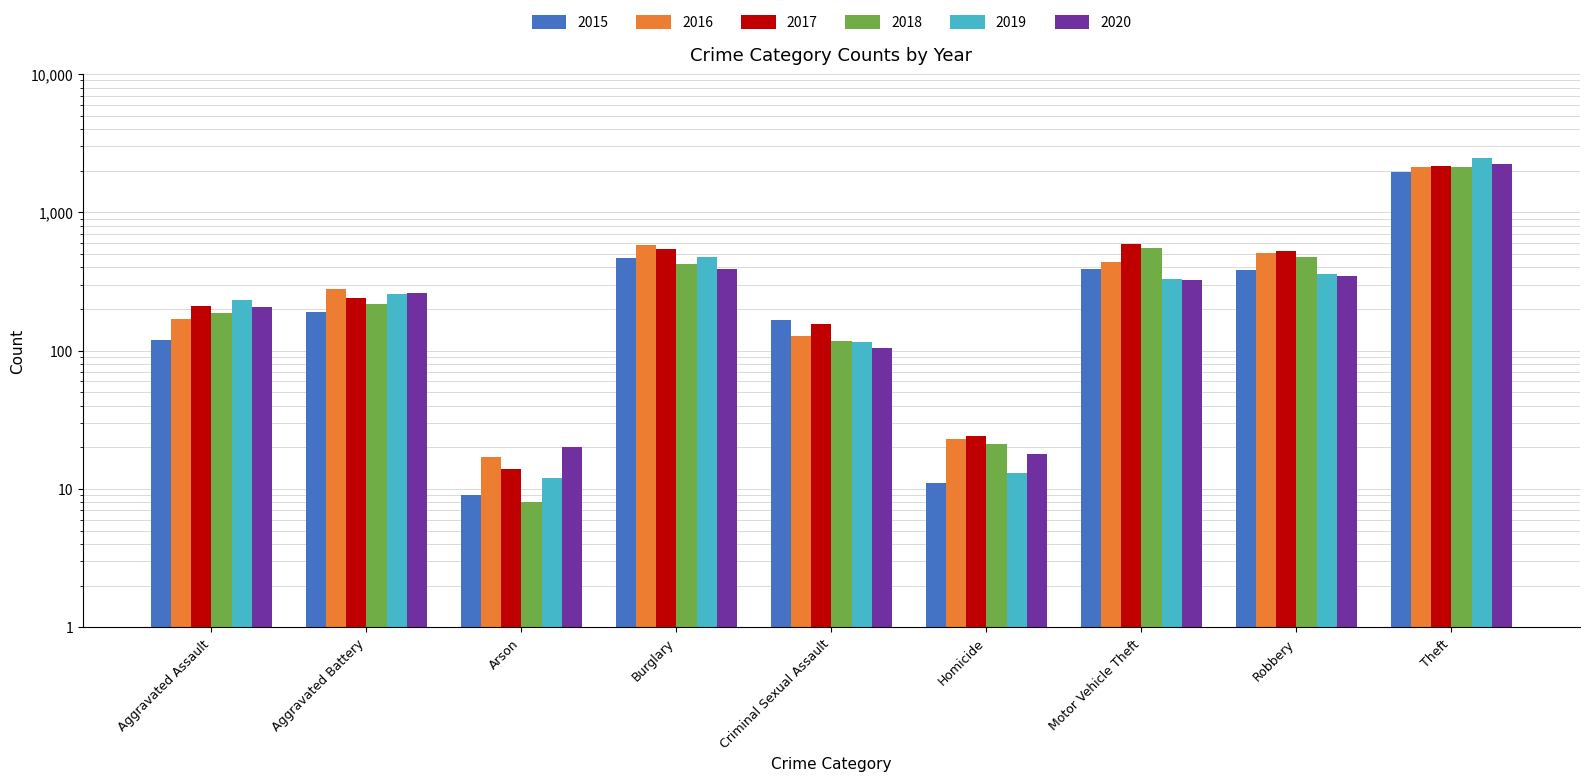

Between Theft and Motor Vehicle Theft, which is larger?

Theft